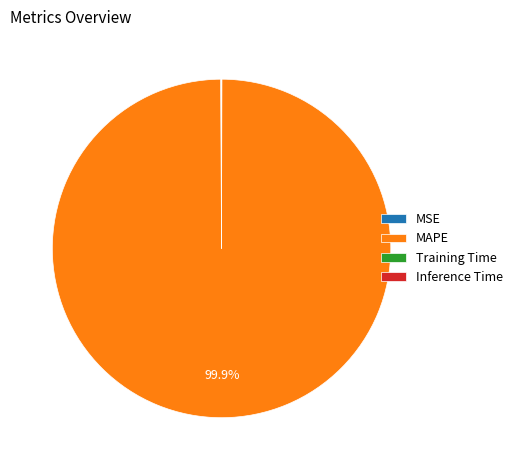

Which slice is the largest?

MAPE